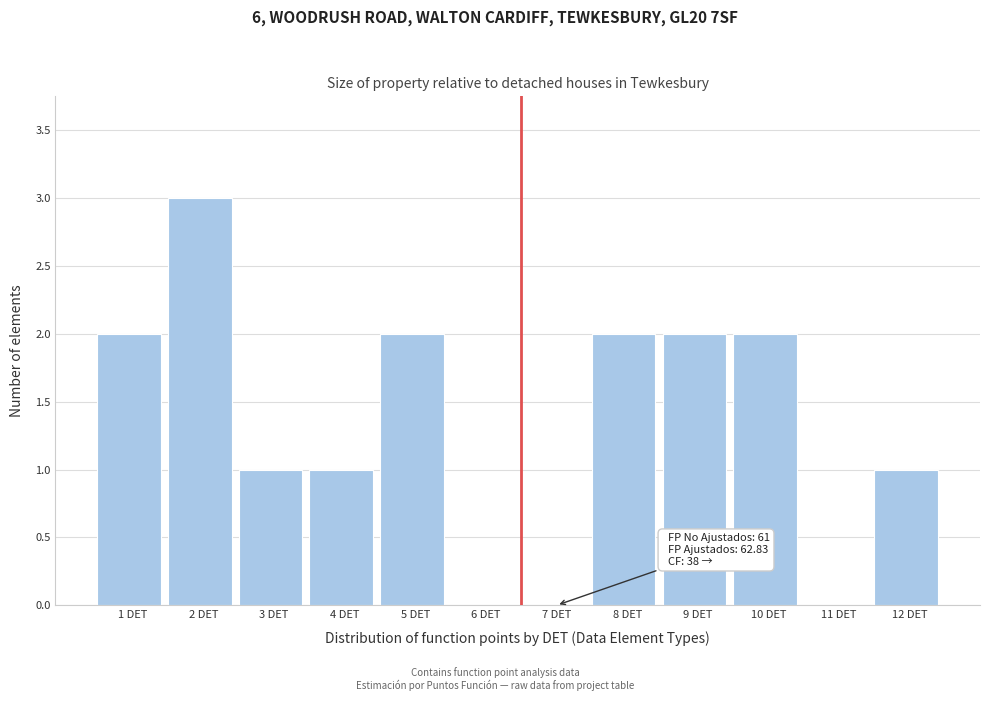

Reading right to left, transcribe all the data shown in this chart.

12 DET=1	11 DET=0	10 DET=2	9 DET=2	8 DET=2	7 DET=0	6 DET=0	5 DET=2	4 DET=1	3 DET=1	2 DET=3	1 DET=2